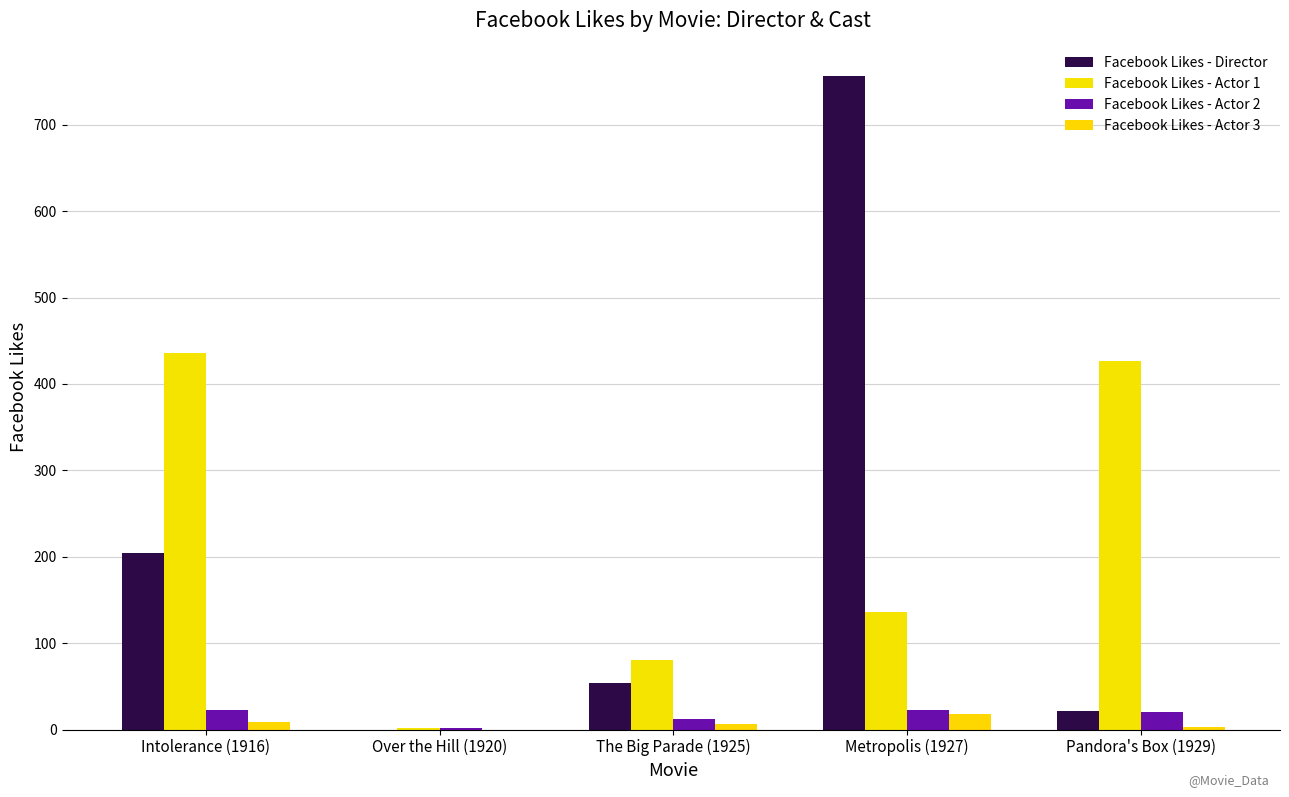

At which label is Facebook Likes - Actor 2 closest to 12?

The Big Parade (1925)